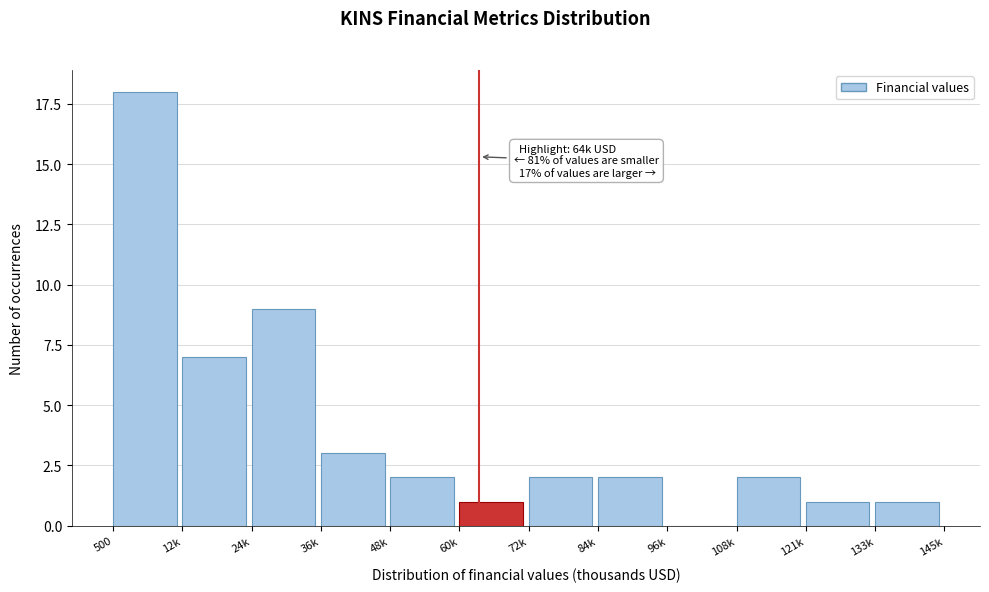

Reading left to right, extract all data points from this chart.

500=18	12k=7	24k=9	36k=3	48k=2	60k=1	72k=2	84k=2	96k=0	108k=2	121k=1	133k=1